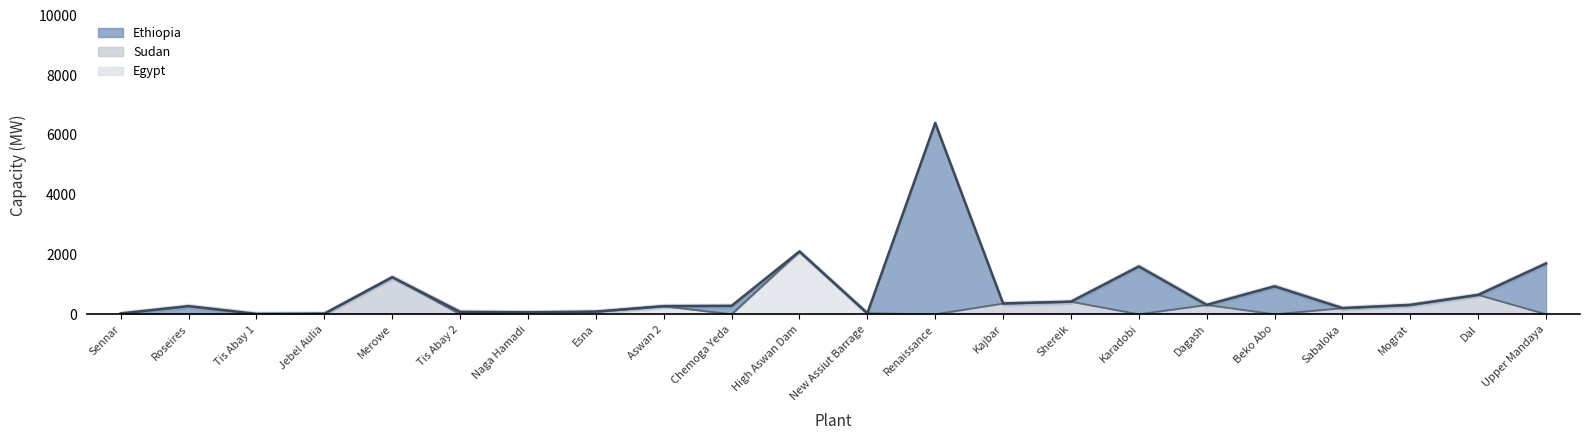

What is the label of the 14th point from the left?

Kajbar